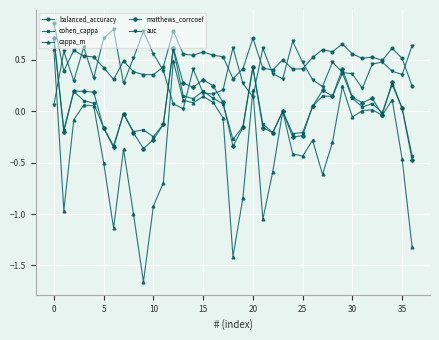

How many lines are shown in the chart?

5